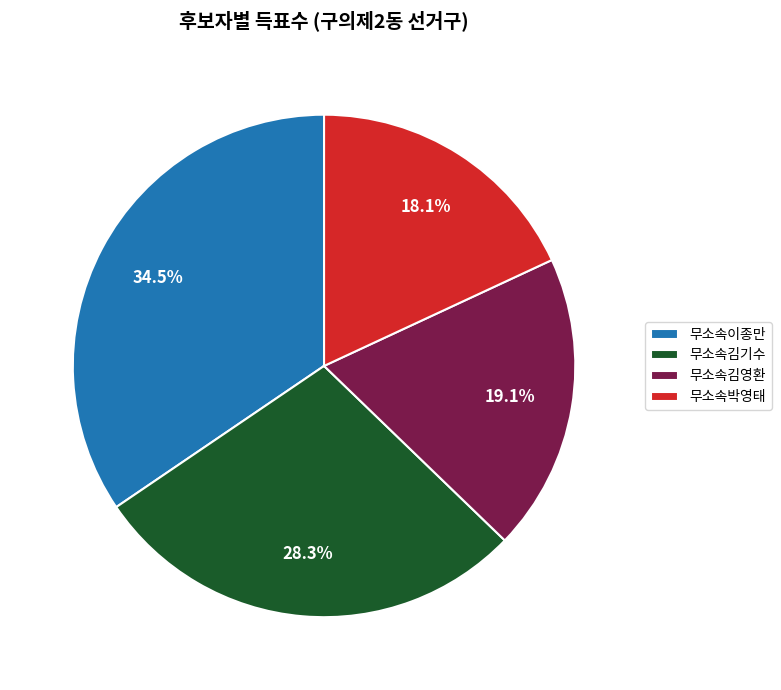

Which slice is the smallest?

무소속박영태